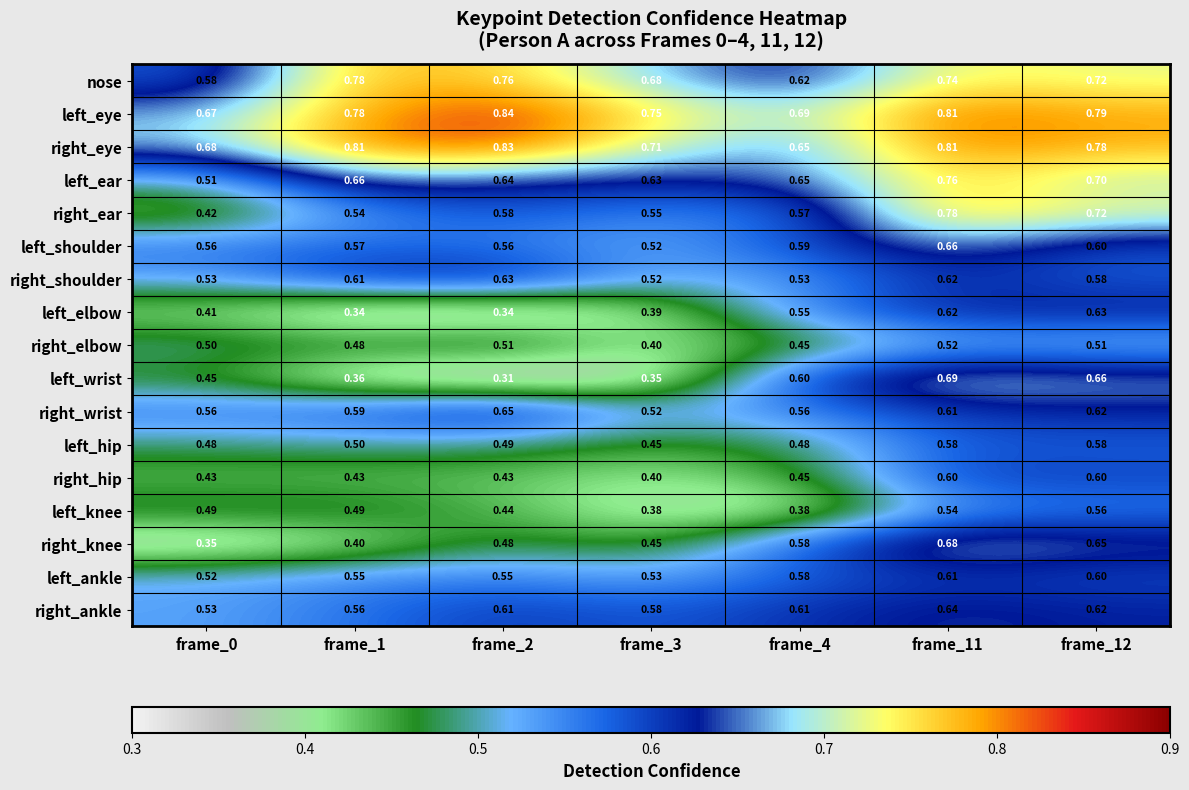

At how many categories does at least one series exceed 0?

7